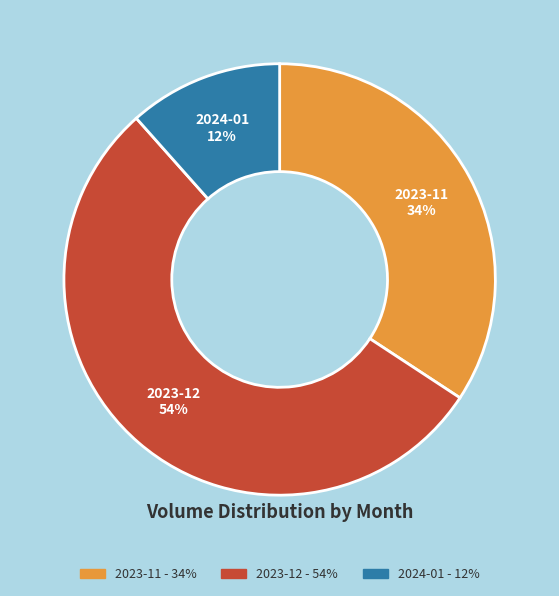

To the nearest percent, what is the average slice percentage?

33%